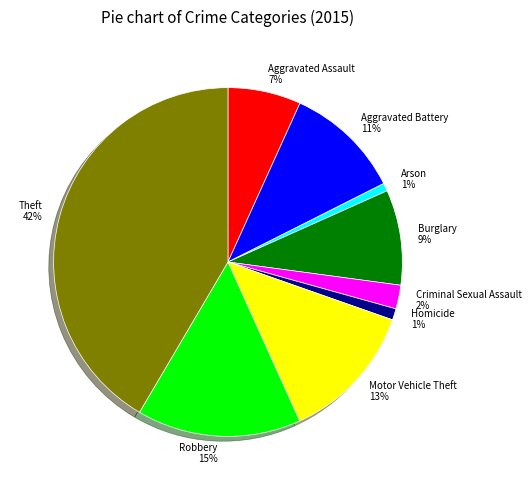

How many segments does this pie chart have?

9